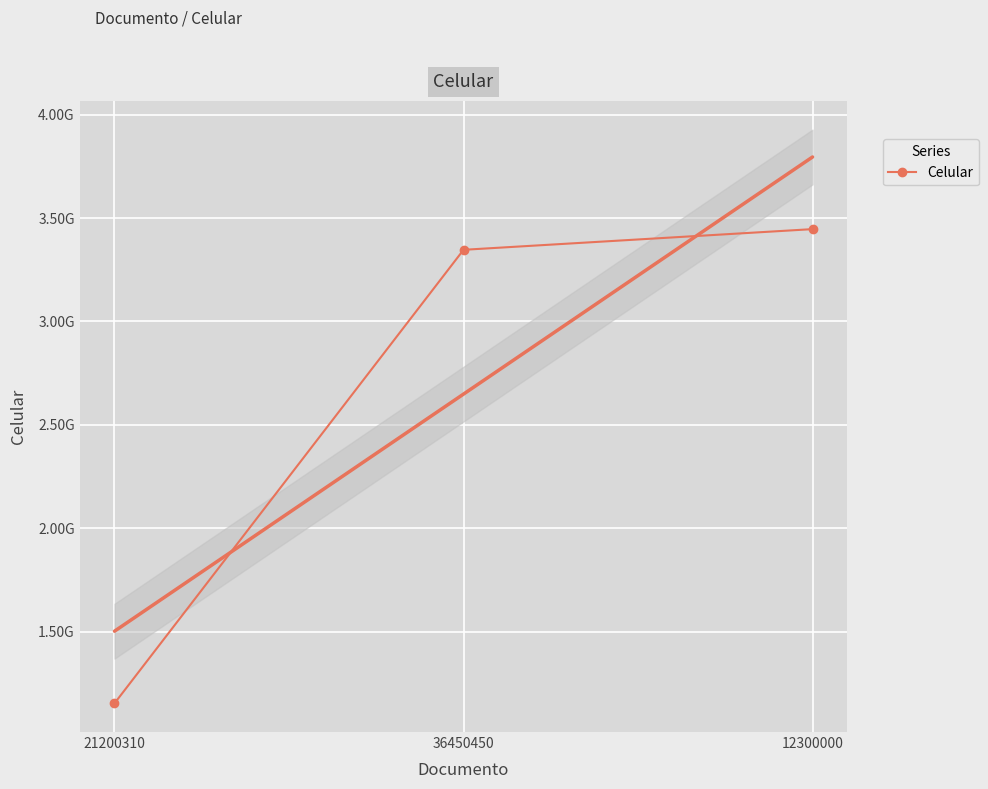

Where is the data nearest to the value 2300495521?

36450450